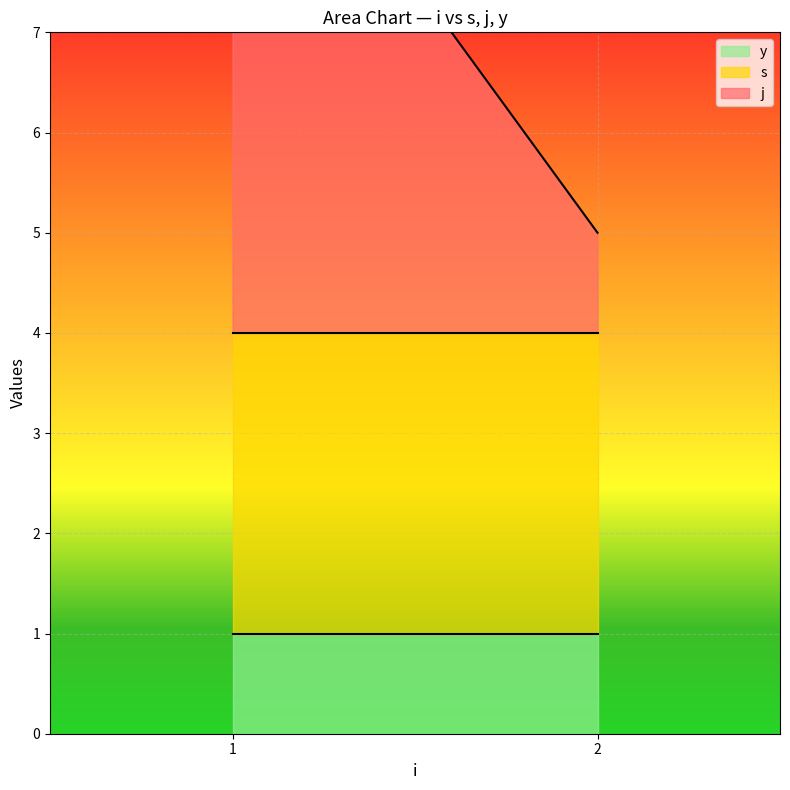

True or false: y has more than 0 points higher than both neighbors.

False